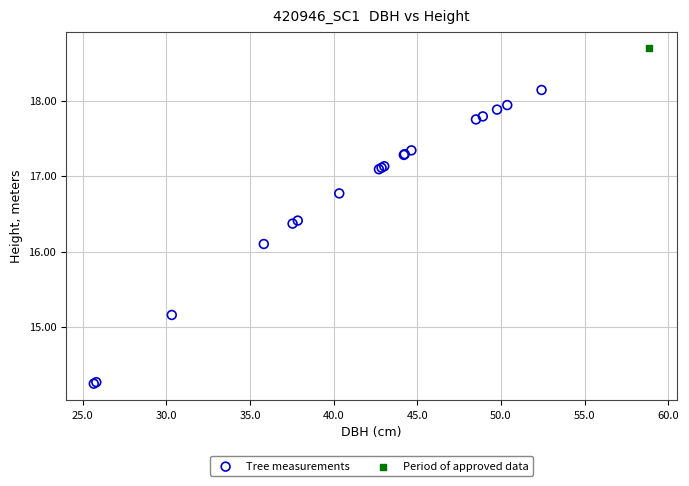

What are all the series names shown in the legend?

Tree measurements, Period of approved data